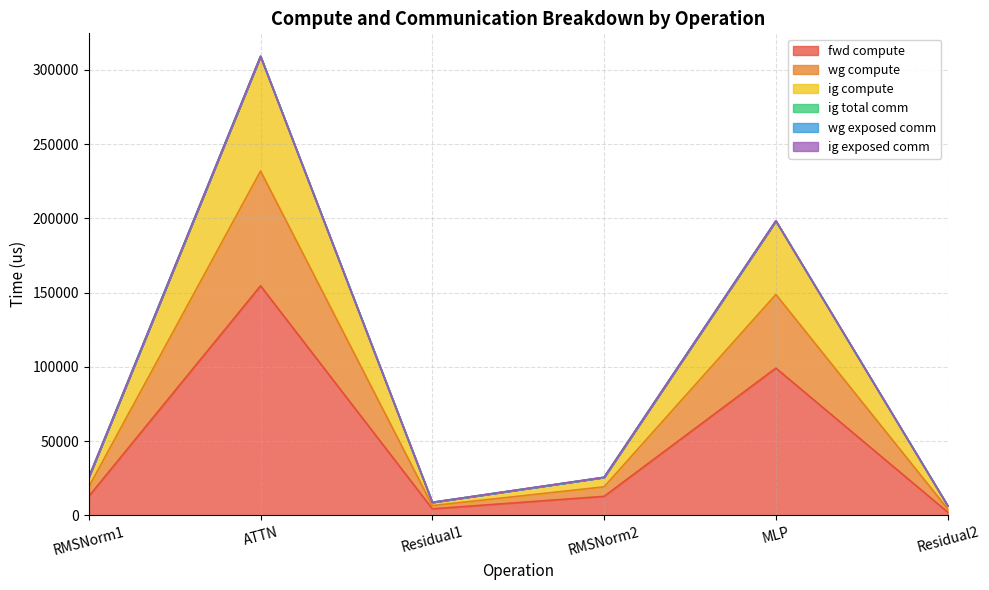

At which label does wg compute reach its minimum?

Residual2